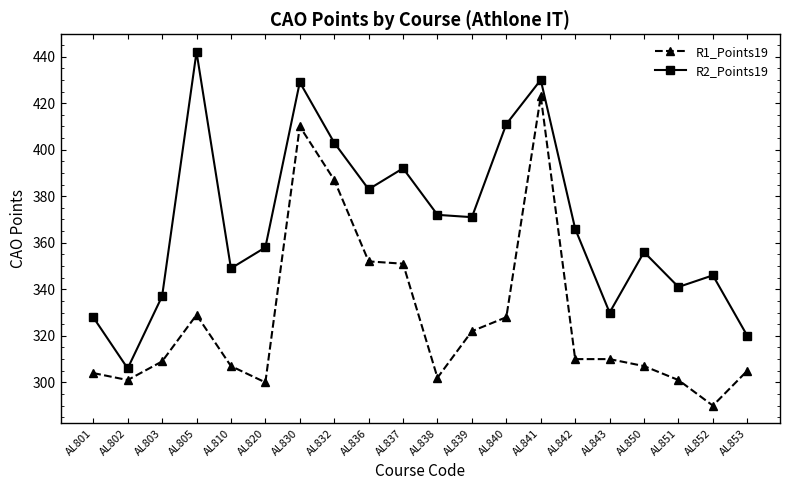

What is the approximate value of R2_Points19 at AL820, to the nearest 10?

360